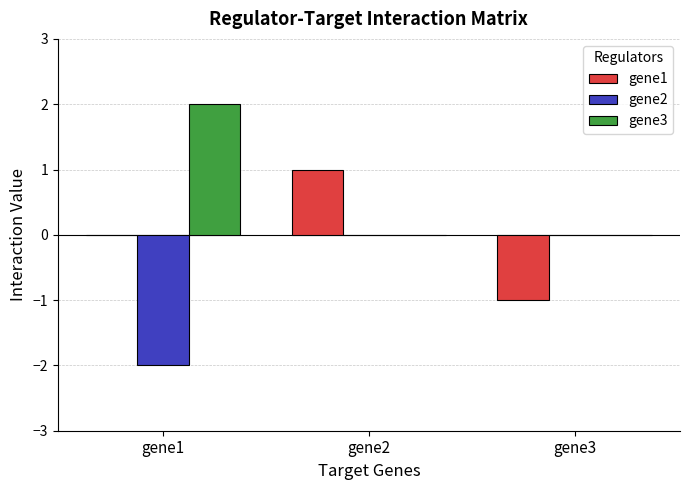

What is the difference between the gene2 values at gene1 and gene3?

2